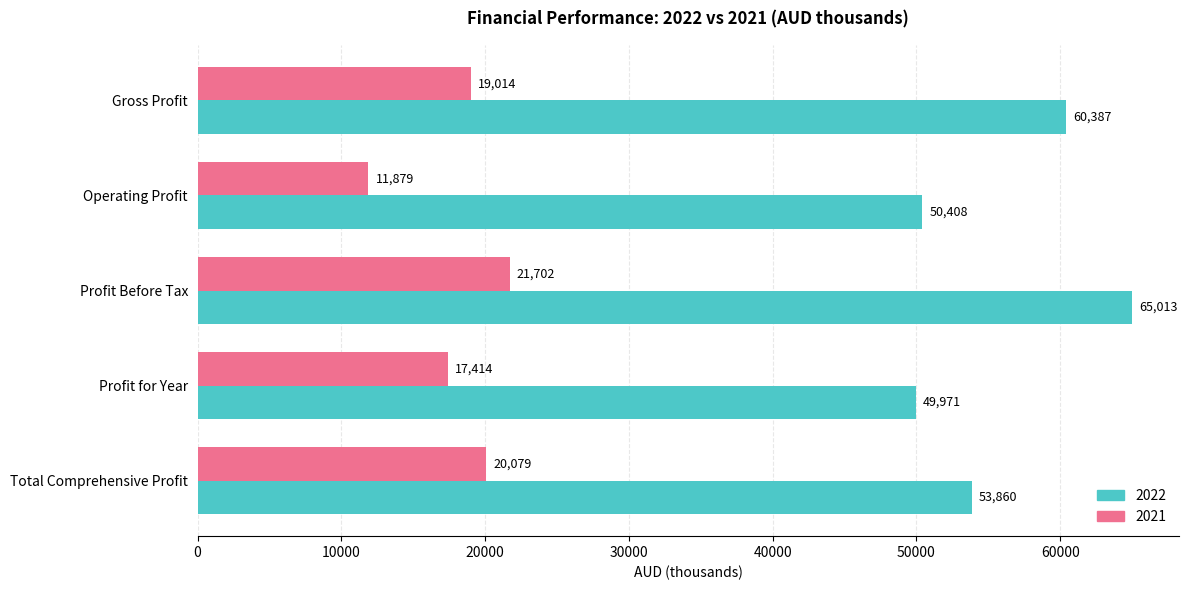

How many 2021 values are between 17414 and 20079?

3